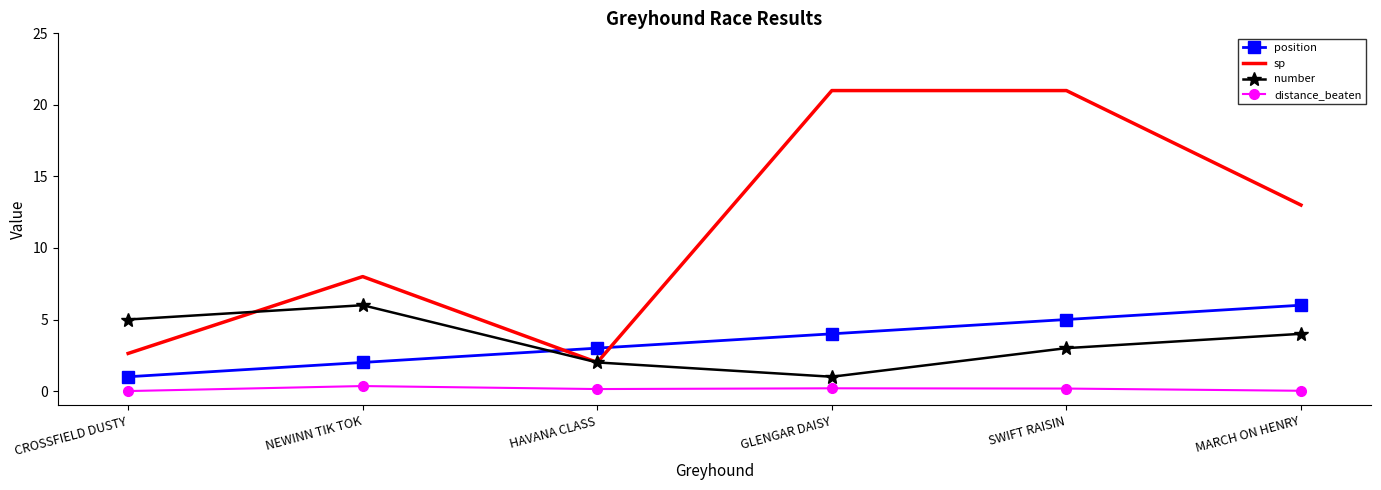

How many times do position and number cross each other?

1